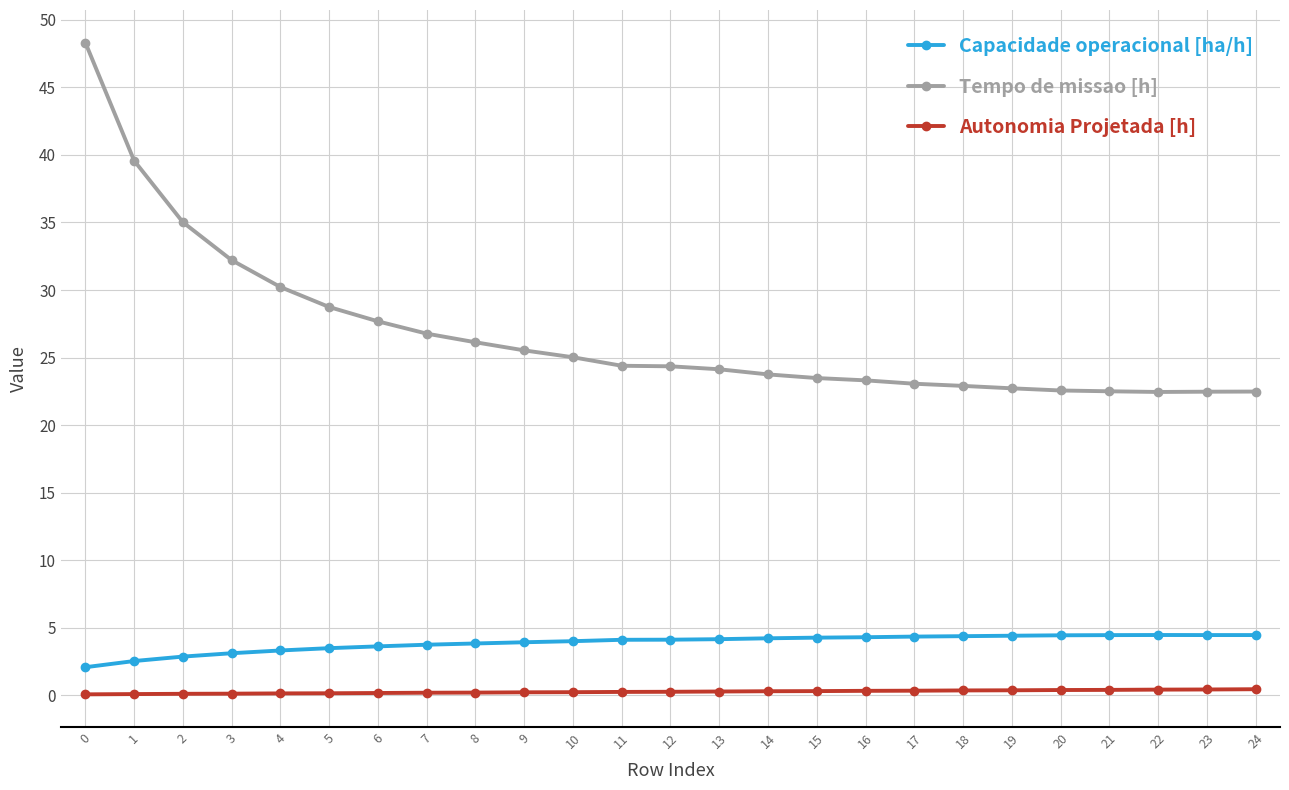

Which series has the largest range (max minus min)?

Tempo de missao [h]